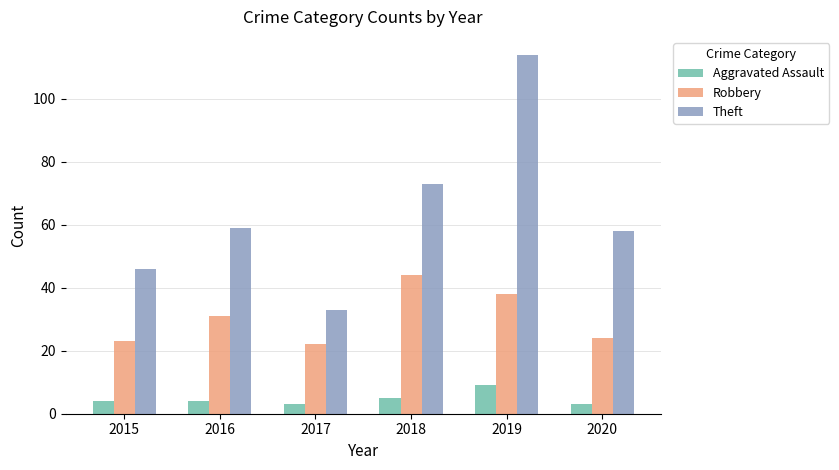

Which series has the widest spread of values?

Theft